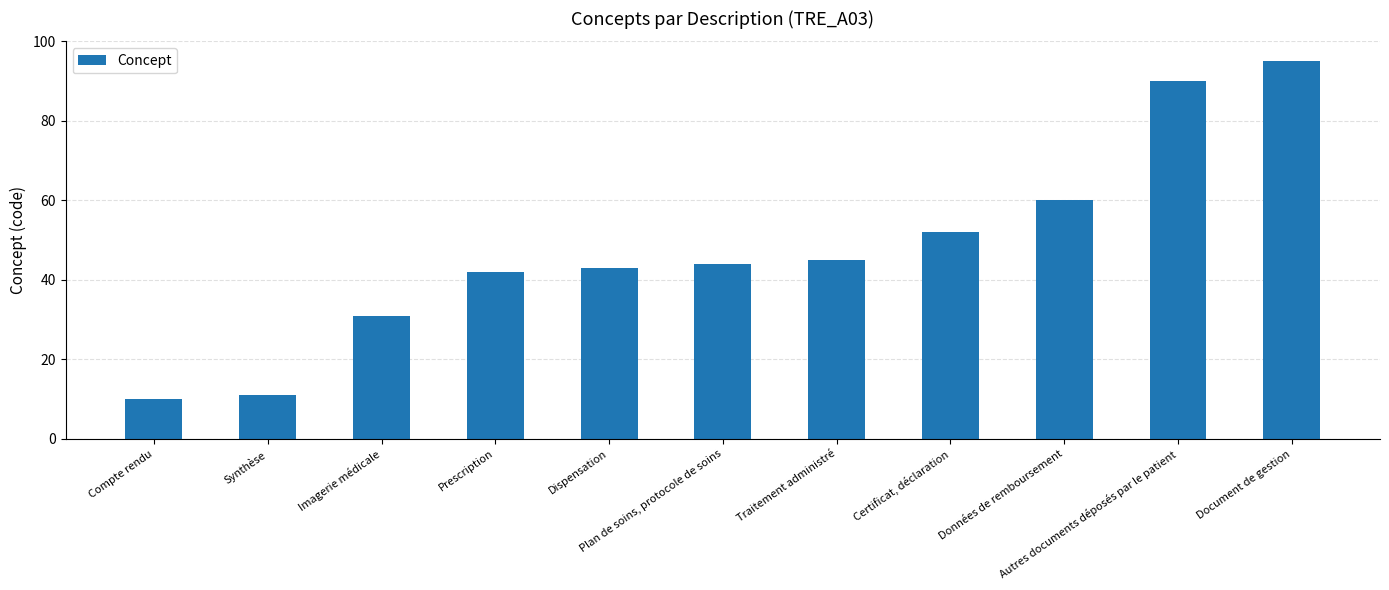

Between Autres documents déposés par le patient and Traitement administré, which is larger?

Autres documents déposés par le patient